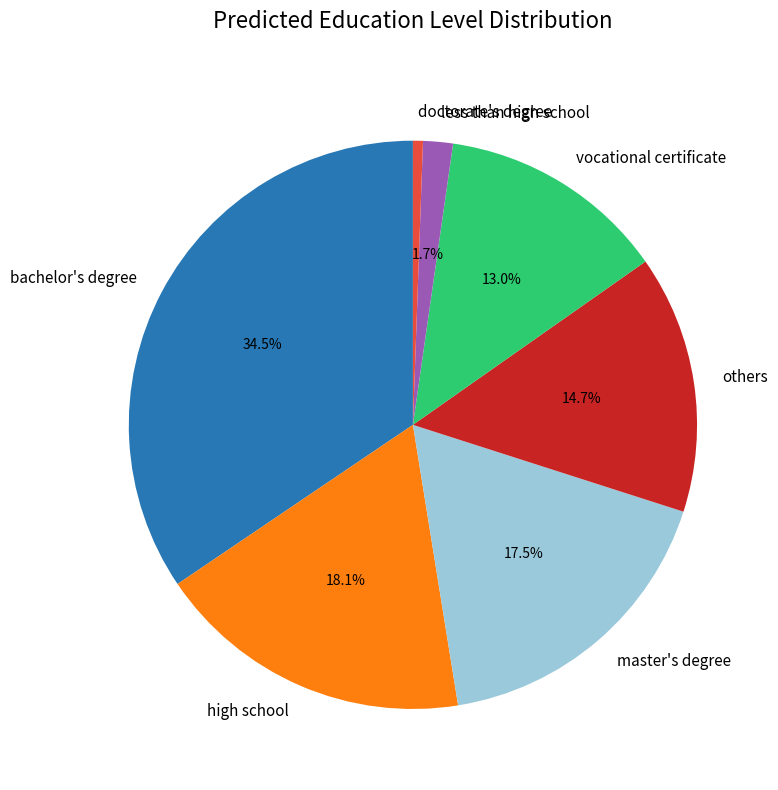

Between vocational certificate and master's degree, which is larger?

master's degree